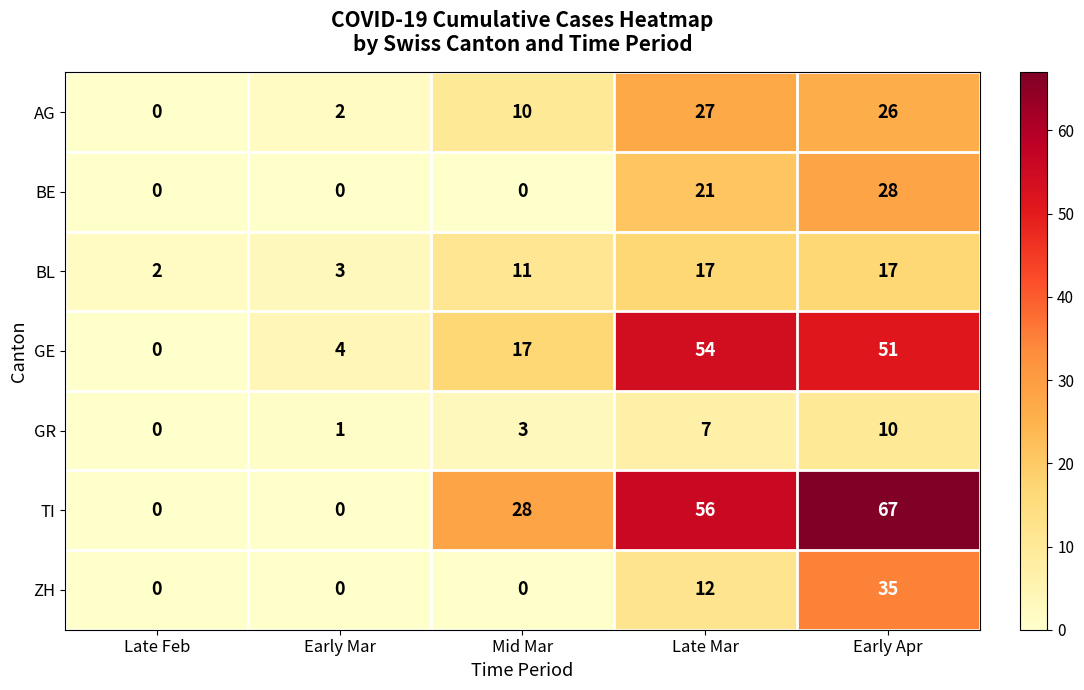

What is the difference between the second highest and second lowest values in the GR series?

6